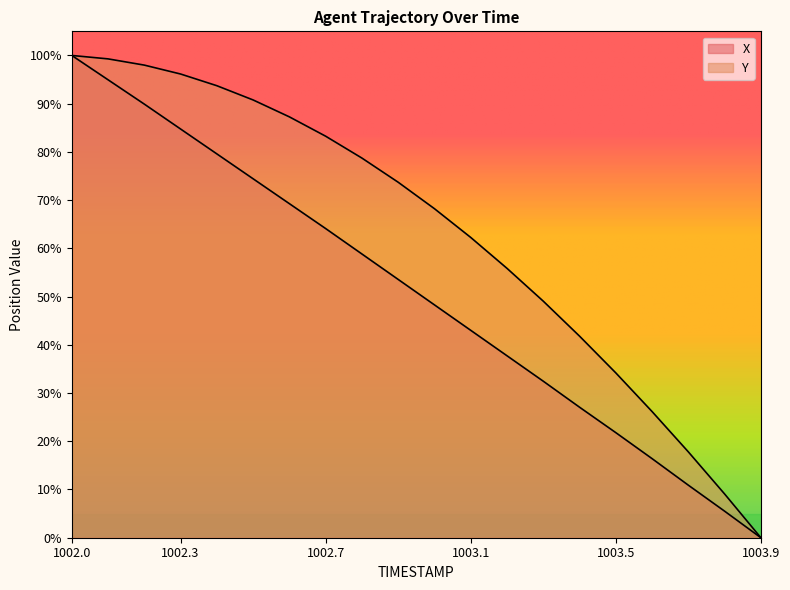

How many values in Y are above zero?

19